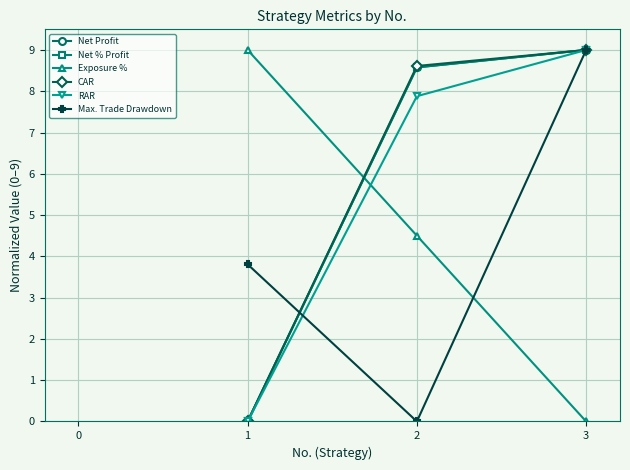

True or false: Net % Profit has a value of 8.6 at 2.

True